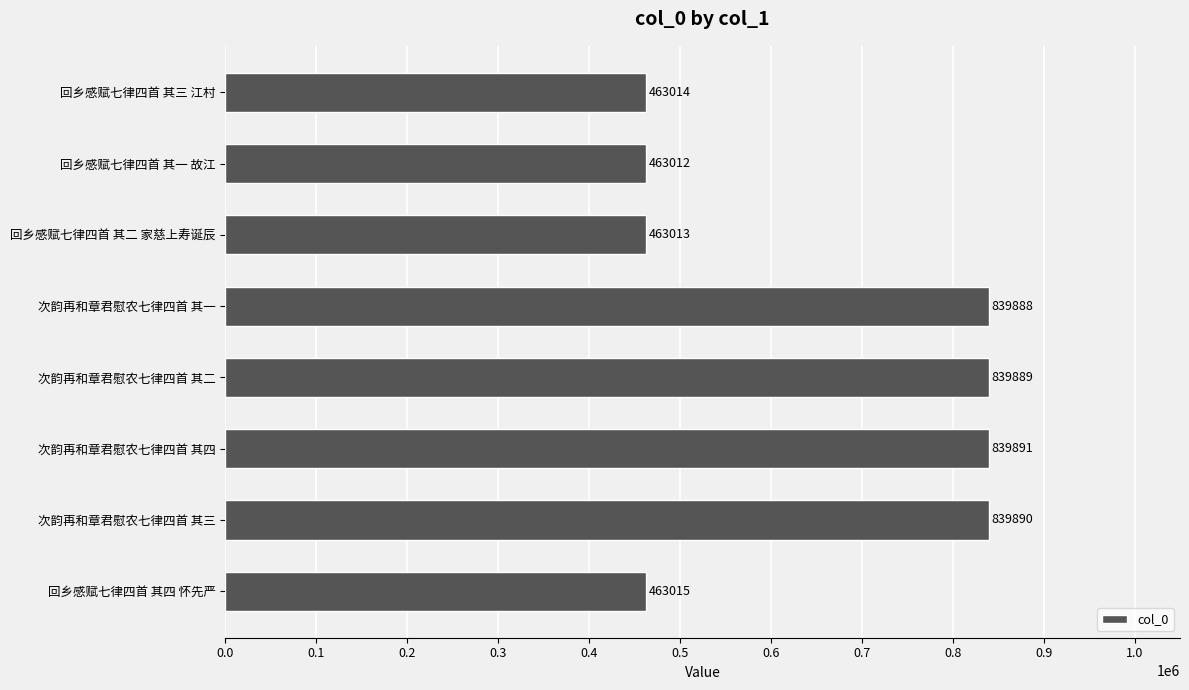

What is the greatest value displayed?

839891